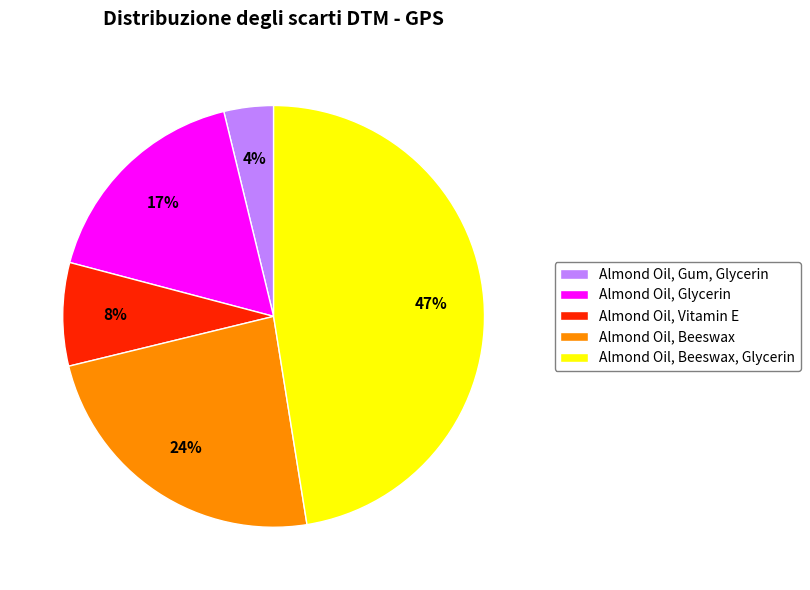

The Almond Oil, Gum, Glycerin slice represents 4% of the pie. True or false?

True